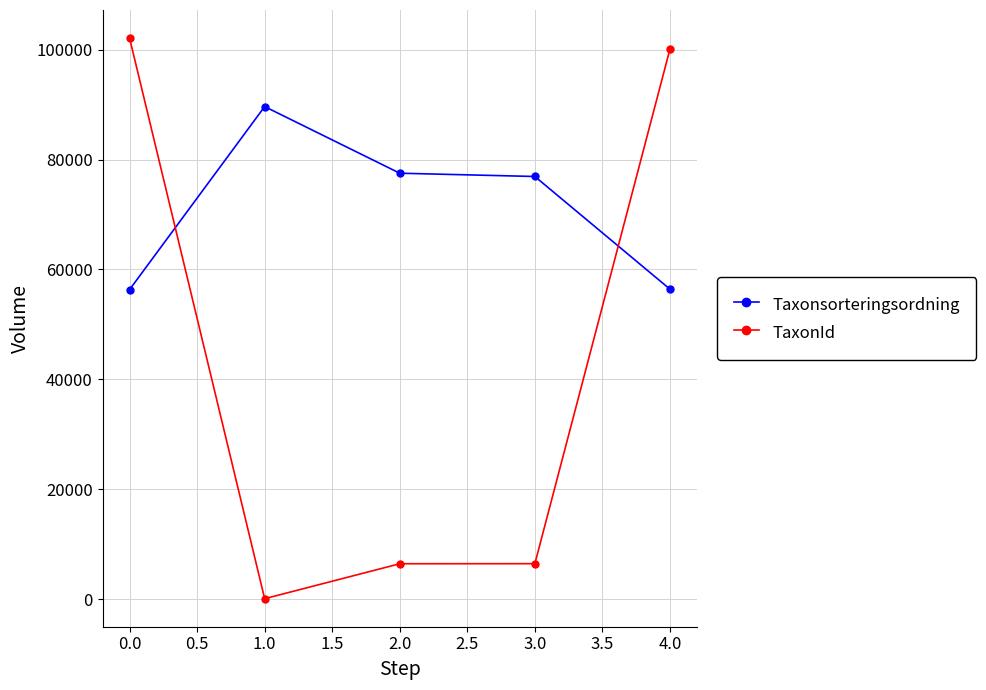

Where is the first local minimum for TaxonId?

1.0